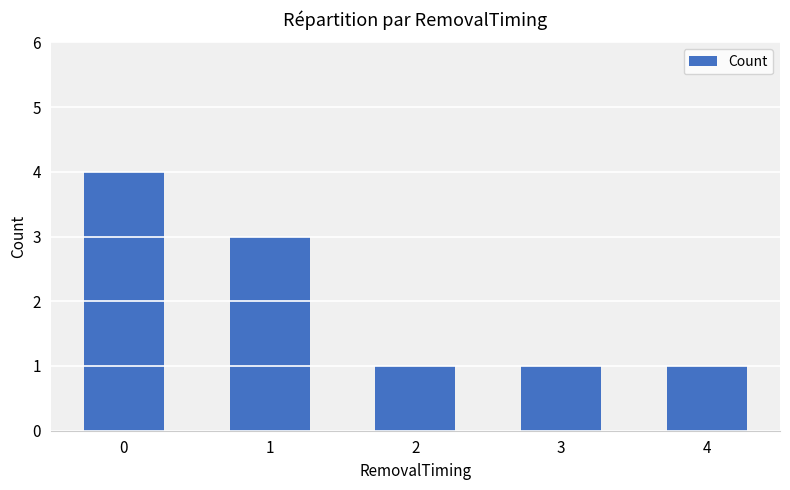

The value at 0 is 3. True or false?

False